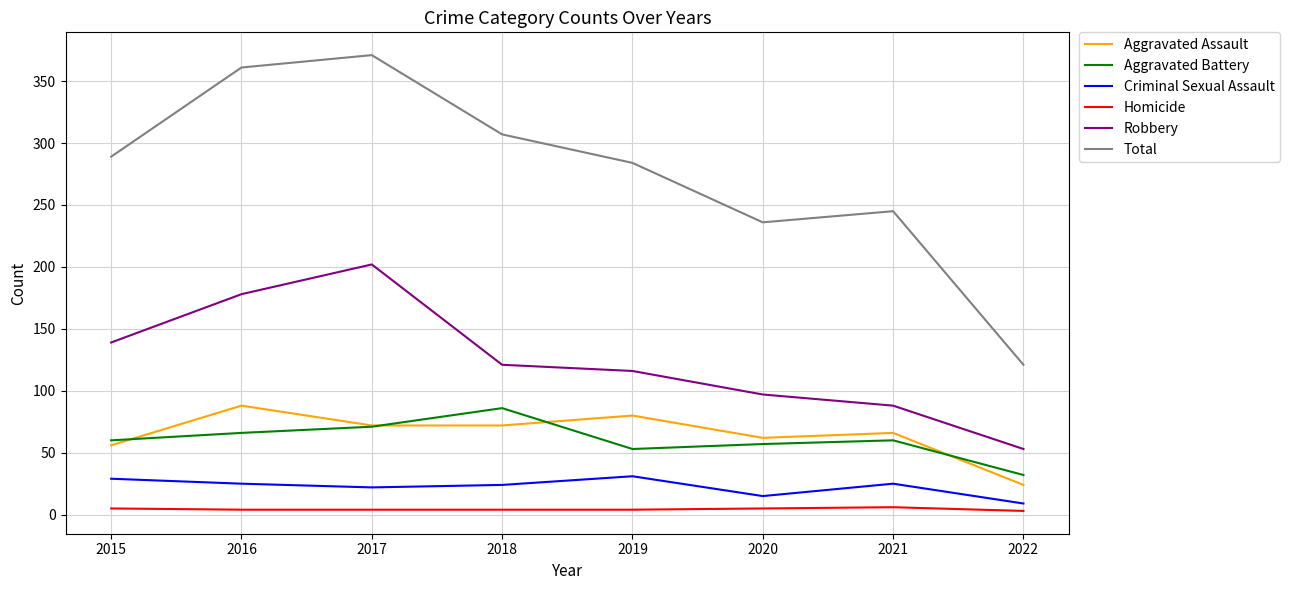

What is the minimum value for Criminal Sexual Assault?

9